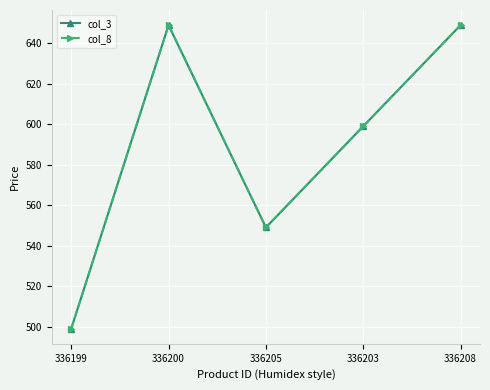

What is the difference between the col_3 values at 336205 and 336200?

100